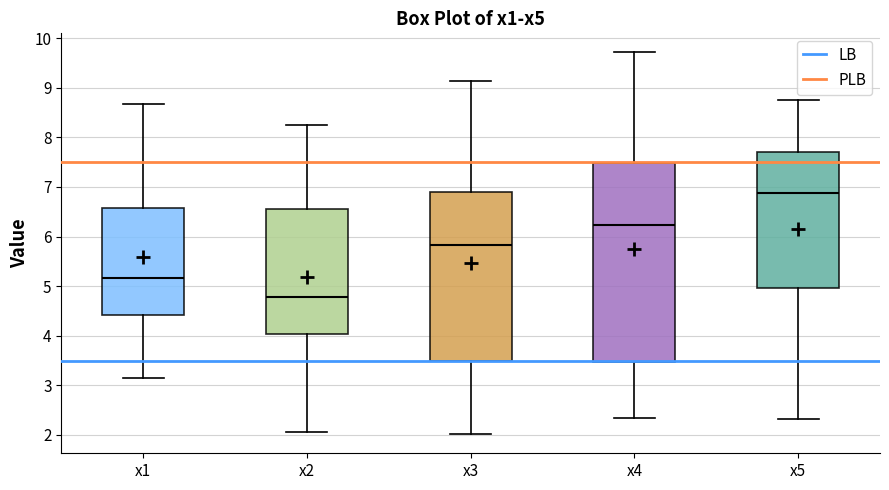

Reading left to right, transcribe this box plot: for each box, give where its median line is, the range the box spans, and where its two whiskers end, as read against the y-axis. The values are not printed on the chart, so give them approximately, as read against the axis.

x1: median 5.2, box 4.4 to 6.6, whiskers 3.2 to 8.7
x2: median 4.8, box 4.0 to 6.6, whiskers 2.1 to 8.3
x3: median 5.8, box 3.5 to 6.9, whiskers 2.0 to 9.1
x4: median 6.2, box 3.5 to 7.5, whiskers 2.3 to 9.7
x5: median 6.9, box 5.0 to 7.7, whiskers 2.3 to 8.8